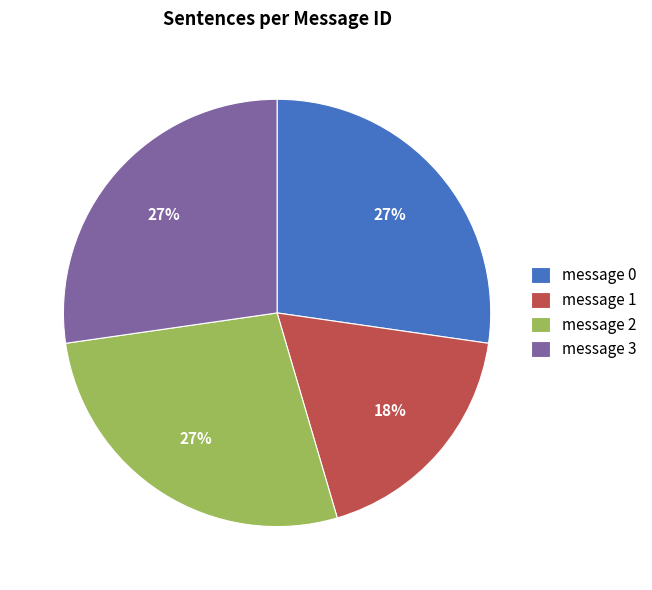

Is it true that message 2 is 27% of the pie?

True